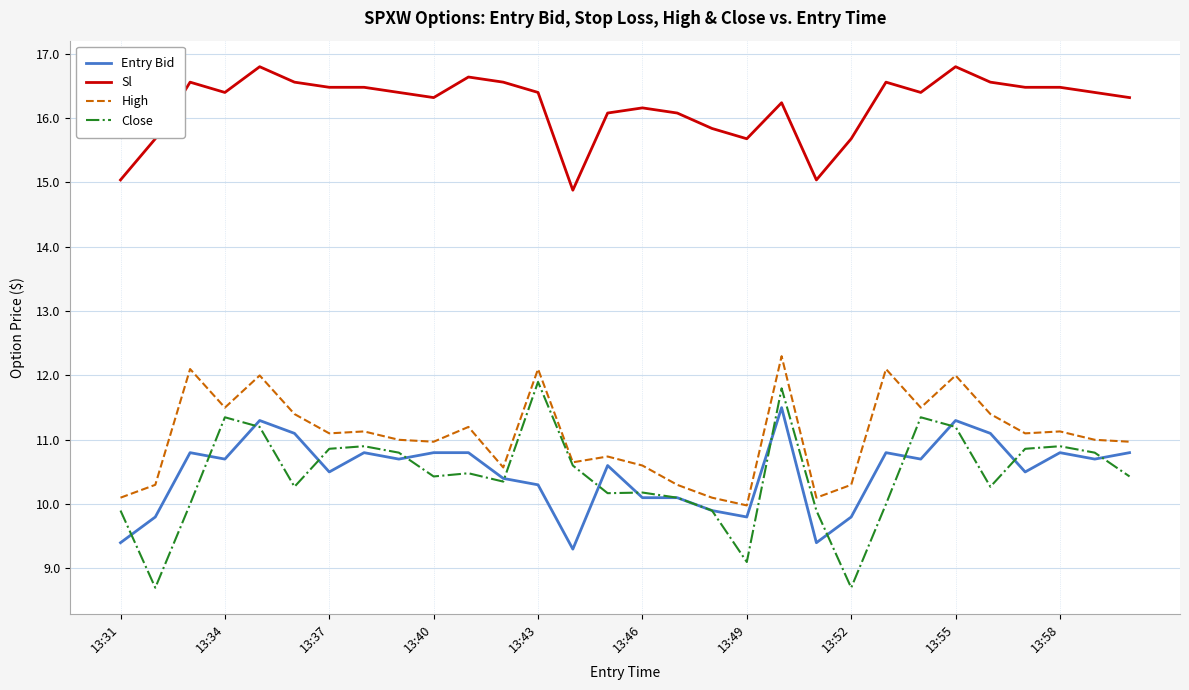

Which series has the widest spread of values?

Close